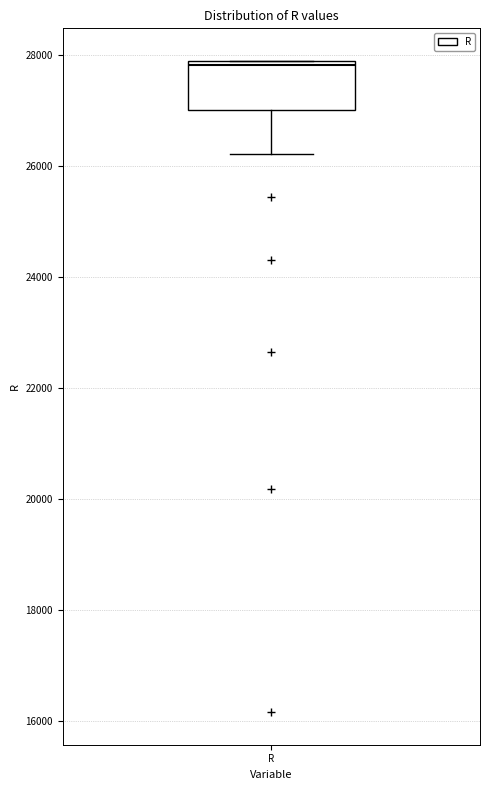

Transcribe this box plot: give where the median line is, the range the box spans, and where the two whiskers end, as read against the y-axis. The values are not printed on the chart, so give them approximately, as read against the axis.

median 27800 (just below the box's upper edge), box 27000 to 27800, whiskers 26200 to 27800